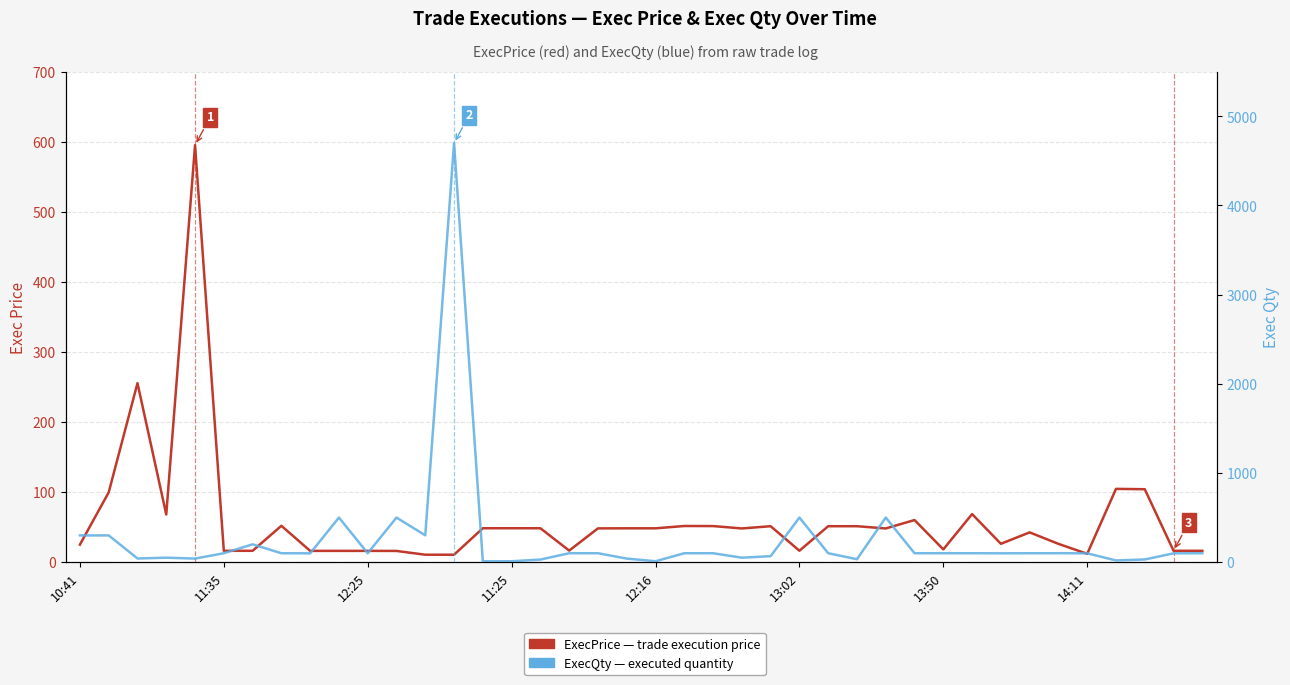

What position from the left is 12:16?

21